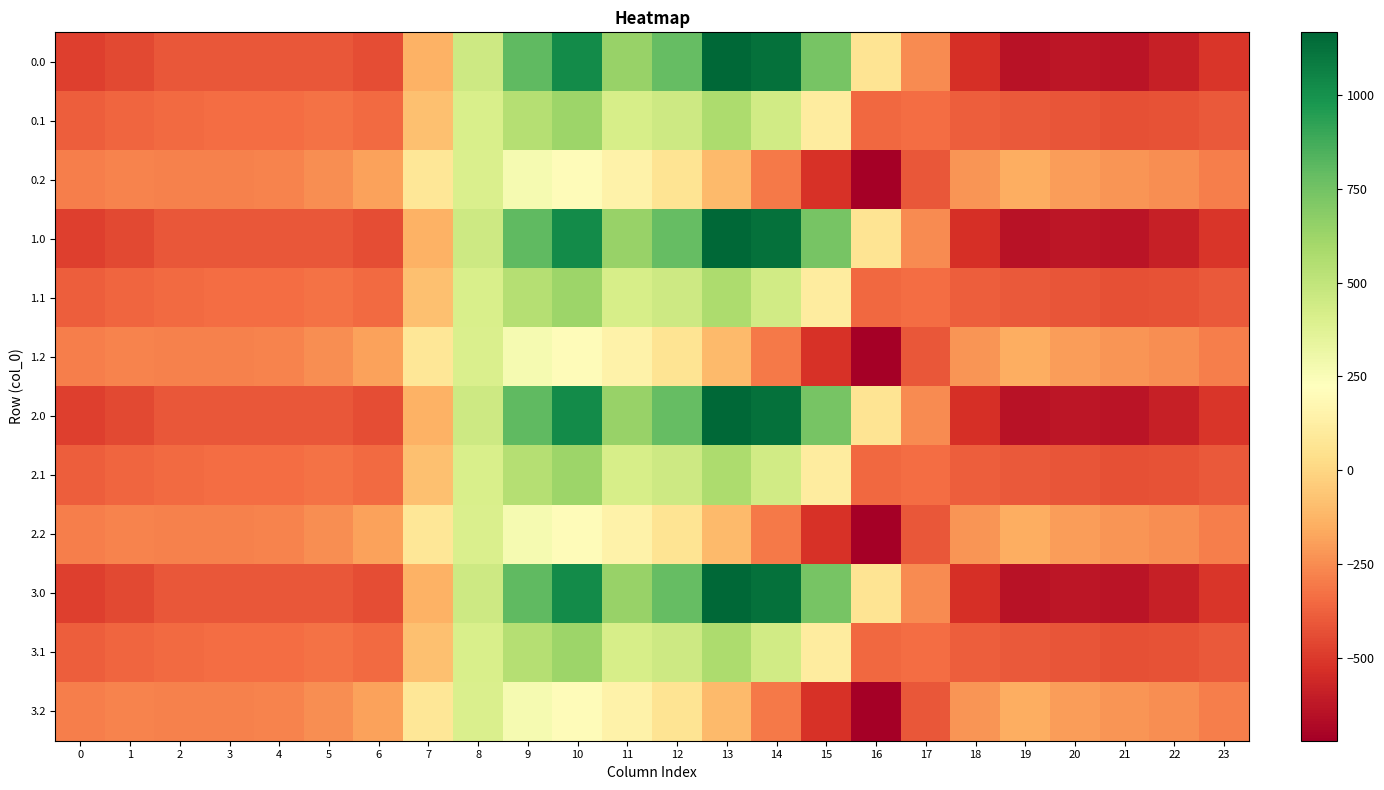

Reading left to right, extract all data points from this chart.

0.0: 0=-482.0	1=-449.5	2=-410.3	3=-404.4	4=-404.9	5=-410.8	6=-435.0	7=-136.4	8=454.2	9=804.0	10=1023.2	11=640.9	12=784.4	13=1167.2	14=1128.3	15=739.0	16=67.6	17=-250.3	18=-529.6	19=-644.5	20=-629.9	21=-638.4	22=-592.3	23=-511.3
0.1: 0=-384.6	1=-361.1	2=-347.9	3=-342.7	4=-339.6	5=-329.5	6=-345.2	7=-81.6	8=412.6	9=542.1	10=628.1	11=415.4	12=456.1	13=574.0	14=438.6	15=111.1	16=-353.7	17=-340.1	18=-388.5	19=-399.7	20=-414.5	21=-432.4	22=-419.9	23=-399.4
0.2: 0=-287.1	1=-272.7	2=-285.5	3=-281.0	4=-274.4	5=-248.1	6=-187.1	7=77.9	8=407.2	9=271.1	10=202.5	11=149.1	12=65.2	13=-104.4	14=-301.9	15=-522.2	16=-721.2	17=-409.5	18=-223.1	19=-151.1	20=-199.2	21=-226.4	22=-247.4	23=-287.5
1.0: 0=-482.0	1=-449.5	2=-410.3	3=-404.4	4=-404.9	5=-410.8	6=-435.0	7=-136.4	8=454.2	9=804.0	10=1023.2	11=640.9	12=784.4	13=1167.2	14=1128.3	15=739.0	16=67.6	17=-250.3	18=-529.6	19=-644.5	20=-629.9	21=-638.4	22=-592.3	23=-511.3
1.1: 0=-384.6	1=-361.1	2=-347.9	3=-342.7	4=-339.6	5=-329.5	6=-345.2	7=-81.6	8=412.6	9=542.1	10=628.1	11=415.4	12=456.1	13=574.0	14=438.6	15=111.1	16=-353.7	17=-340.1	18=-388.5	19=-399.7	20=-414.5	21=-432.4	22=-419.9	23=-399.4
1.2: 0=-287.1	1=-272.7	2=-285.5	3=-281.0	4=-274.4	5=-248.1	6=-187.1	7=77.9	8=407.2	9=271.1	10=202.5	11=149.1	12=65.2	13=-104.4	14=-301.9	15=-522.2	16=-721.2	17=-409.5	18=-223.1	19=-151.1	20=-199.2	21=-226.4	22=-247.4	23=-287.5
2.0: 0=-482.0	1=-449.5	2=-410.3	3=-404.4	4=-404.9	5=-410.8	6=-435.0	7=-136.4	8=454.2	9=804.0	10=1023.2	11=640.9	12=784.4	13=1167.2	14=1128.3	15=739.0	16=67.6	17=-250.3	18=-529.6	19=-644.5	20=-629.9	21=-638.4	22=-592.3	23=-511.3
2.1: 0=-384.6	1=-361.1	2=-347.9	3=-342.7	4=-339.6	5=-329.5	6=-345.2	7=-81.6	8=412.6	9=542.1	10=628.1	11=415.4	12=456.1	13=574.0	14=438.6	15=111.1	16=-353.7	17=-340.1	18=-388.5	19=-399.7	20=-414.5	21=-432.4	22=-419.9	23=-399.4
2.2: 0=-287.1	1=-272.7	2=-285.5	3=-281.0	4=-274.4	5=-248.1	6=-187.1	7=77.9	8=407.2	9=271.1	10=202.5	11=149.1	12=65.2	13=-104.4	14=-301.9	15=-522.2	16=-721.2	17=-409.5	18=-223.1	19=-151.1	20=-199.2	21=-226.4	22=-247.4	23=-287.5
3.0: 0=-482.0	1=-449.5	2=-410.3	3=-404.4	4=-404.9	5=-410.8	6=-435.0	7=-136.4	8=454.2	9=804.0	10=1023.2	11=640.9	12=784.4	13=1167.2	14=1128.3	15=739.0	16=67.6	17=-250.3	18=-529.6	19=-644.5	20=-629.9	21=-638.4	22=-592.3	23=-511.3
3.1: 0=-384.6	1=-361.1	2=-347.9	3=-342.7	4=-339.6	5=-329.5	6=-345.2	7=-81.6	8=412.6	9=542.1	10=628.1	11=415.4	12=456.1	13=574.0	14=438.6	15=111.1	16=-353.7	17=-340.1	18=-388.5	19=-399.7	20=-414.5	21=-432.4	22=-419.9	23=-399.4
3.2: 0=-287.1	1=-272.7	2=-285.5	3=-281.0	4=-274.4	5=-248.1	6=-187.1	7=77.9	8=407.2	9=271.1	10=202.5	11=149.1	12=65.2	13=-104.4	14=-301.9	15=-522.2	16=-721.2	17=-409.5	18=-223.1	19=-151.1	20=-199.2	21=-226.4	22=-247.4	23=-287.5